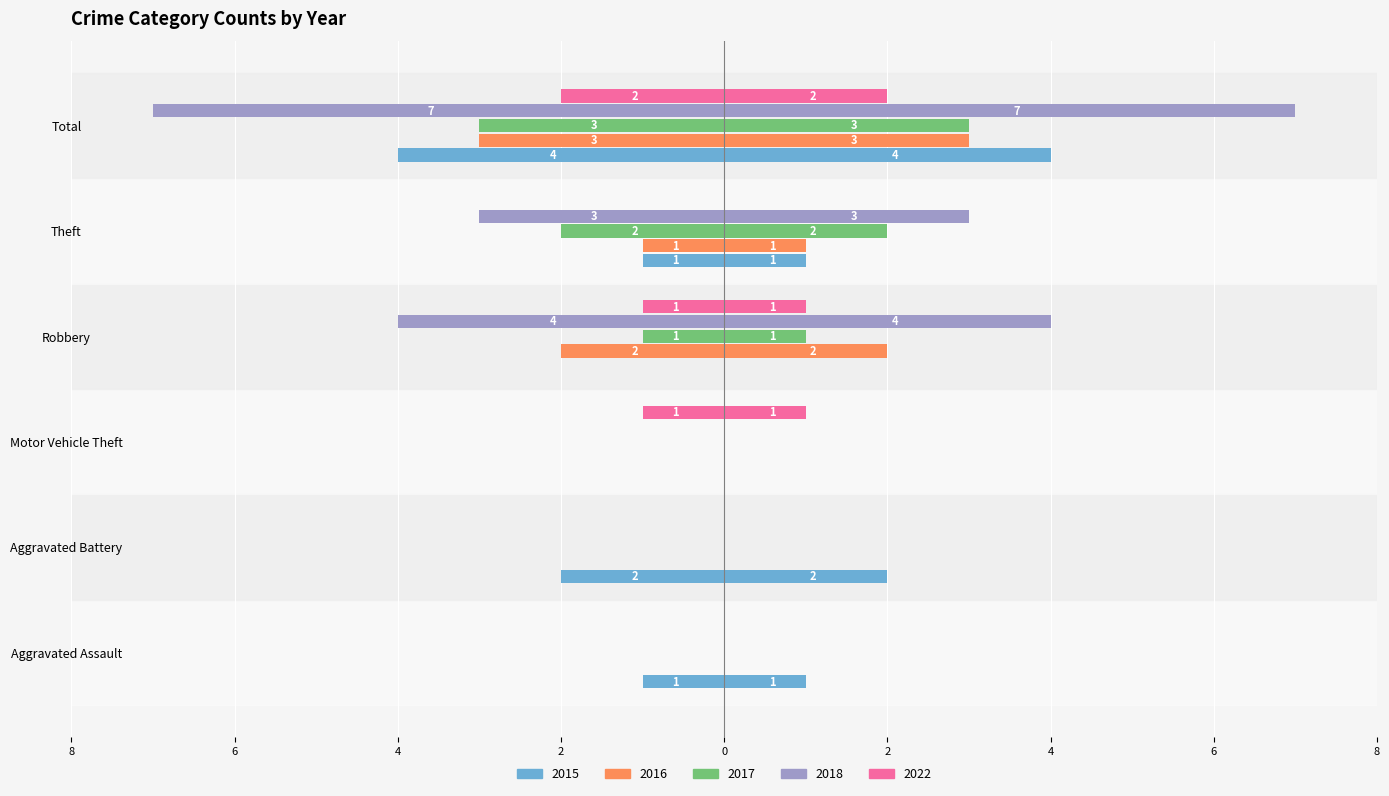

Reading left to right, transcribe all the data shown in this chart.

2015: Aggravated Assault=-1	Aggravated Battery=-2	Motor Vehicle Theft=0	Robbery=0	Theft=-1	Total=-4
2016: Aggravated Assault=0	Aggravated Battery=0	Motor Vehicle Theft=0	Robbery=-2	Theft=-1	Total=-3
2017: Aggravated Assault=0	Aggravated Battery=0	Motor Vehicle Theft=0	Robbery=-1	Theft=-2	Total=-3
2018: Aggravated Assault=0	Aggravated Battery=0	Motor Vehicle Theft=0	Robbery=-4	Theft=-3	Total=-7
2022: Aggravated Assault=0	Aggravated Battery=0	Motor Vehicle Theft=-1	Robbery=-1	Theft=0	Total=-2